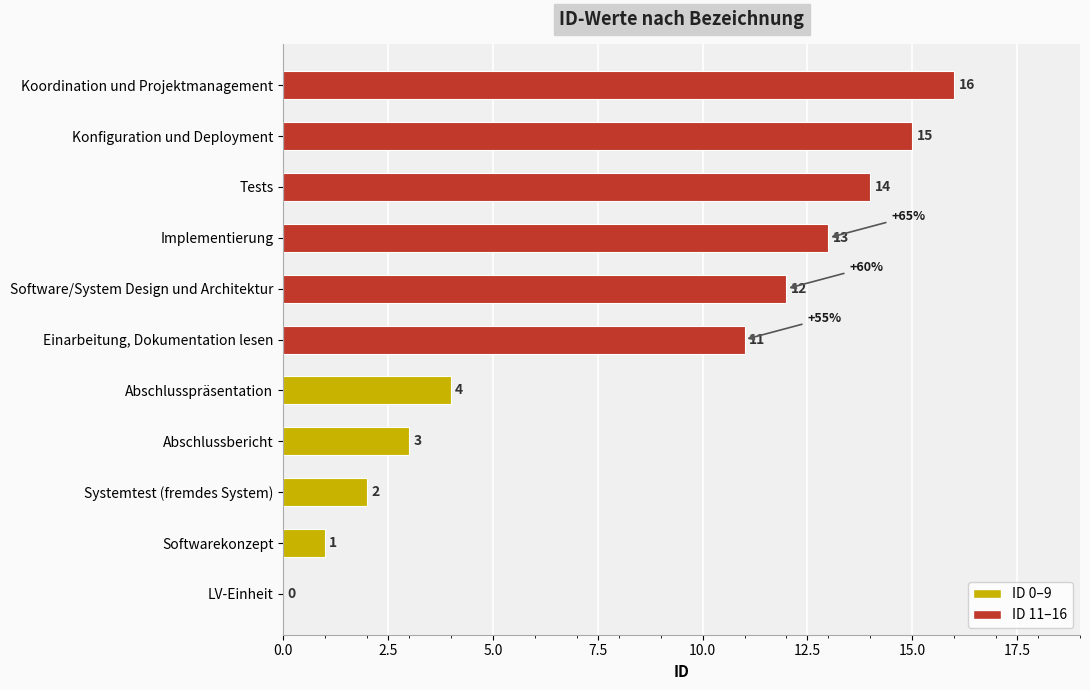

How many positive values are there?

10